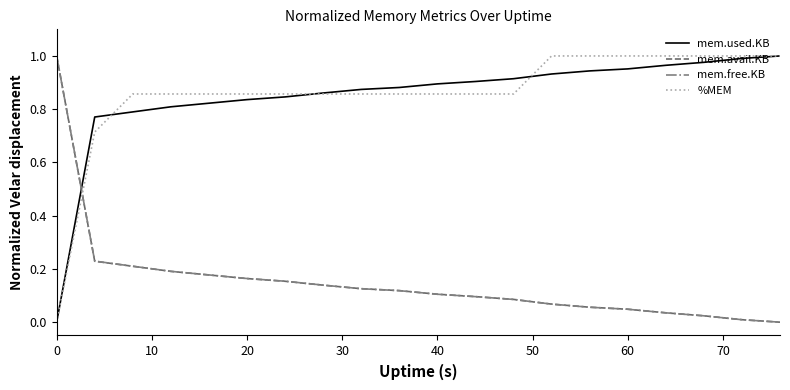

How many series are shown in this chart?

4